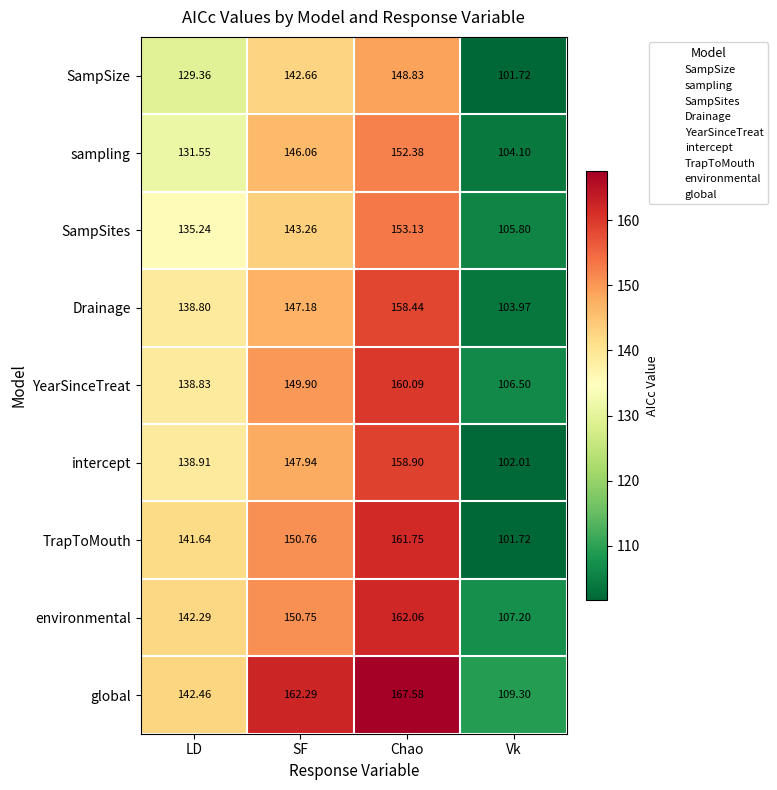

How many data points does each series have?

4